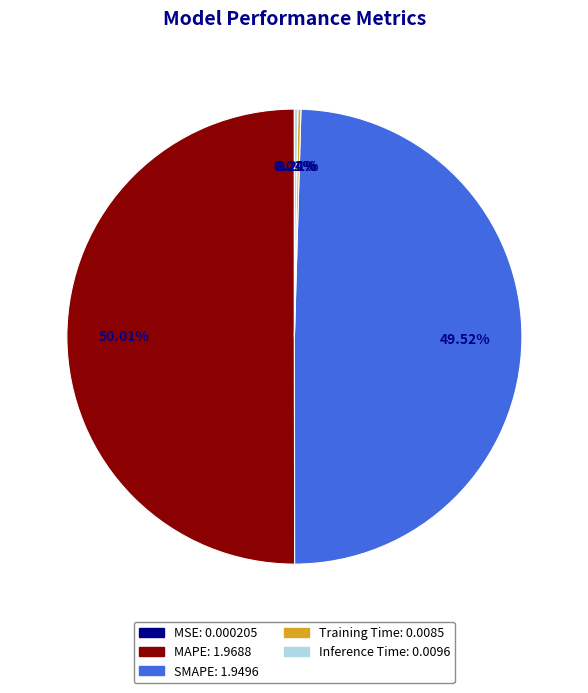

To the nearest percent, what is the difference between the largest and smallest slice percentages?

50%